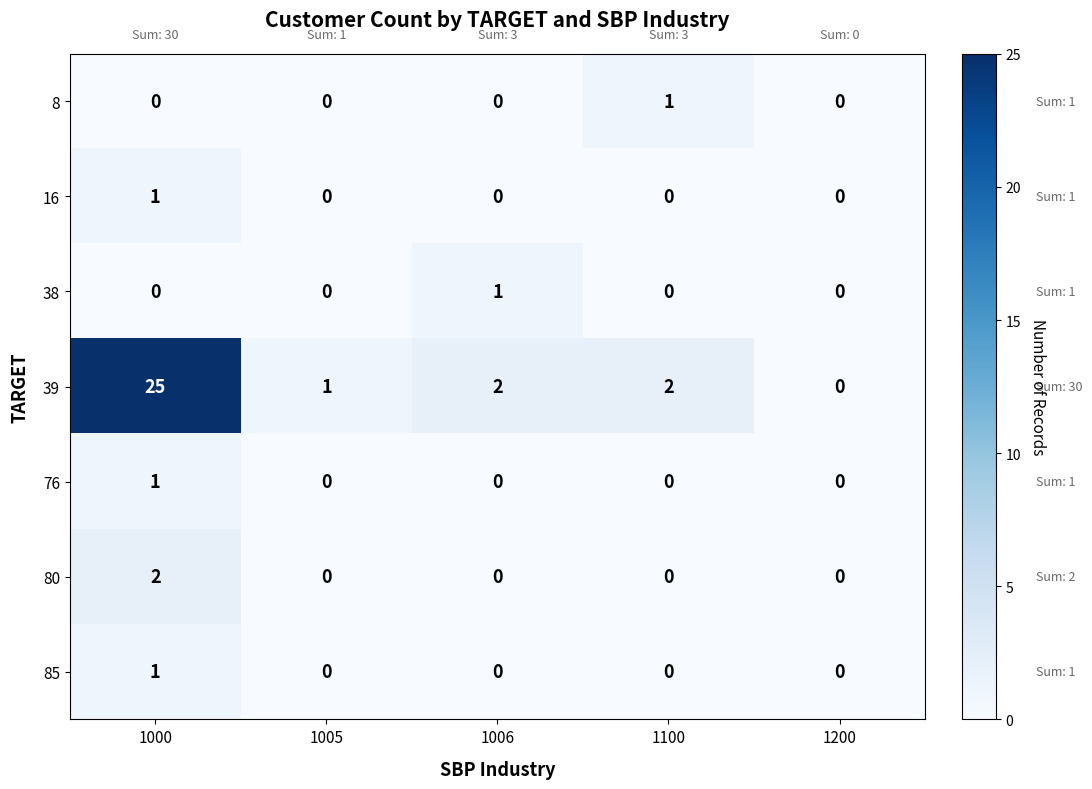

Between 1100 and 1200, which series saw the biggest shift?

39